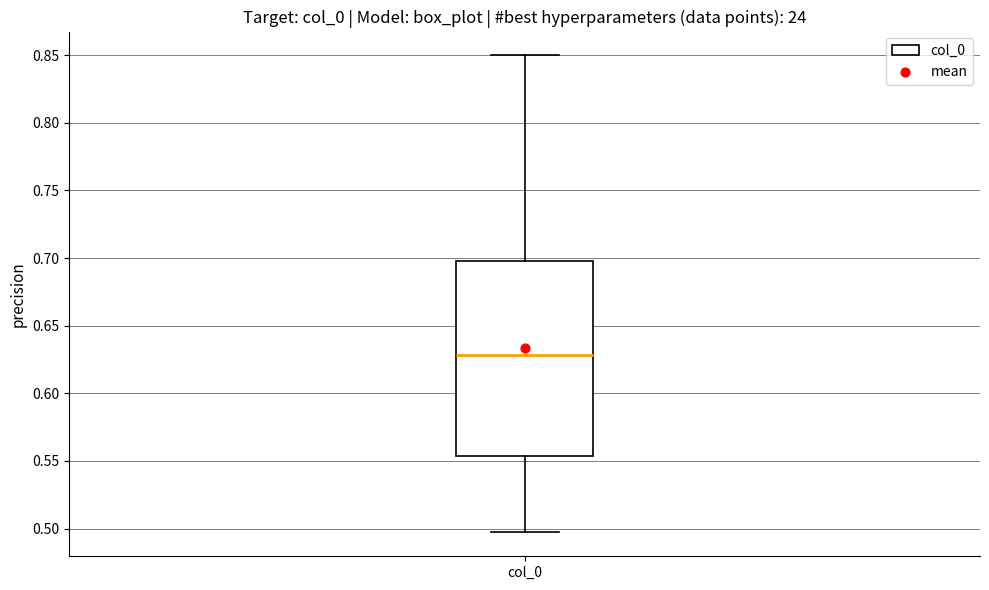

Transcribe this box plot: give where the median line is, the range the box spans, and where the two whiskers end, as read against the y-axis. The values are not printed on the chart, so give them approximately, as read against the axis.

median 0.630, box 0.555 to 0.700, whiskers 0.495 to 0.850